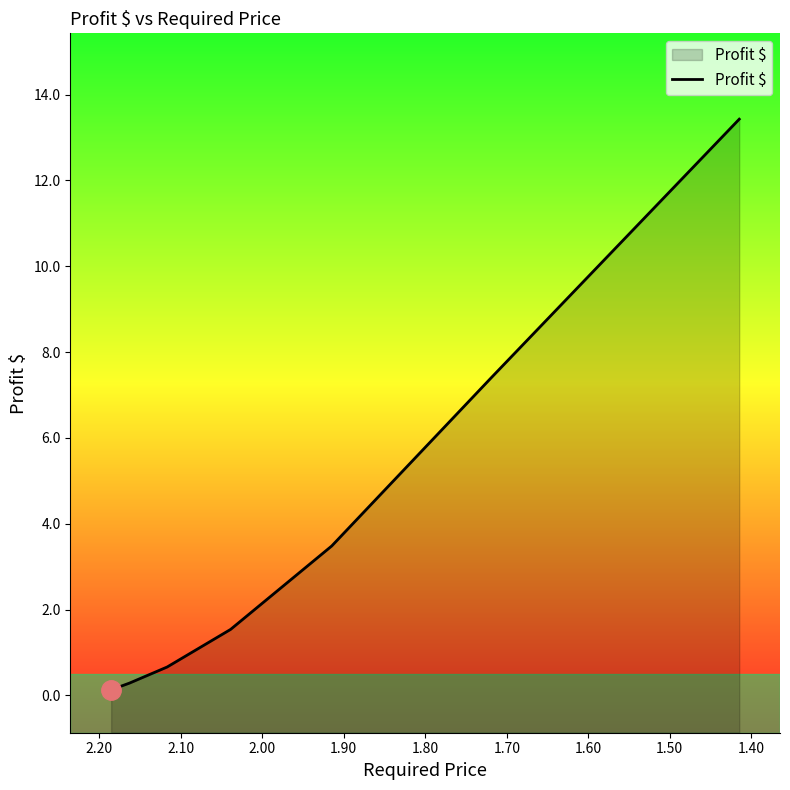

Is it true that the value at 1.40 is 0.2?

False